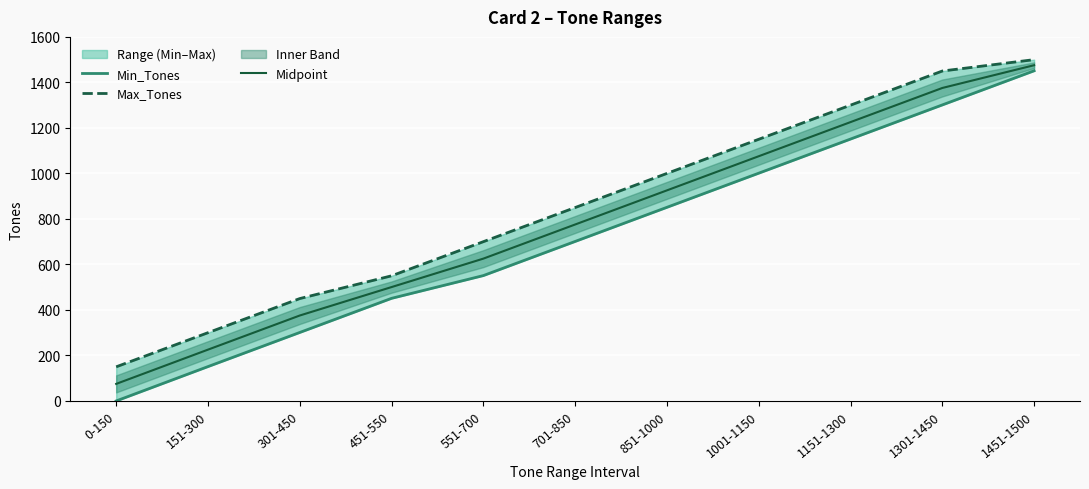

What is the average value of the Max_Tones series?

854.5